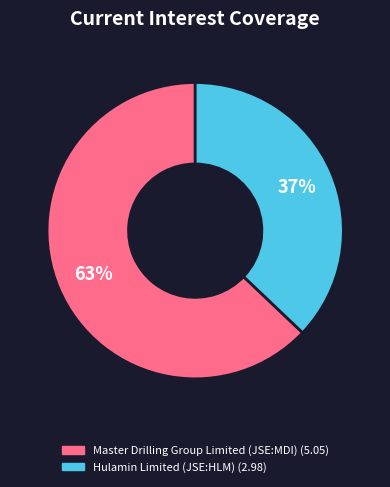

What is the ratio of the value at Hulamin Limited (JSE:HLM) to the value at Master Drilling Group Limited (JSE:MDI)?

0.6